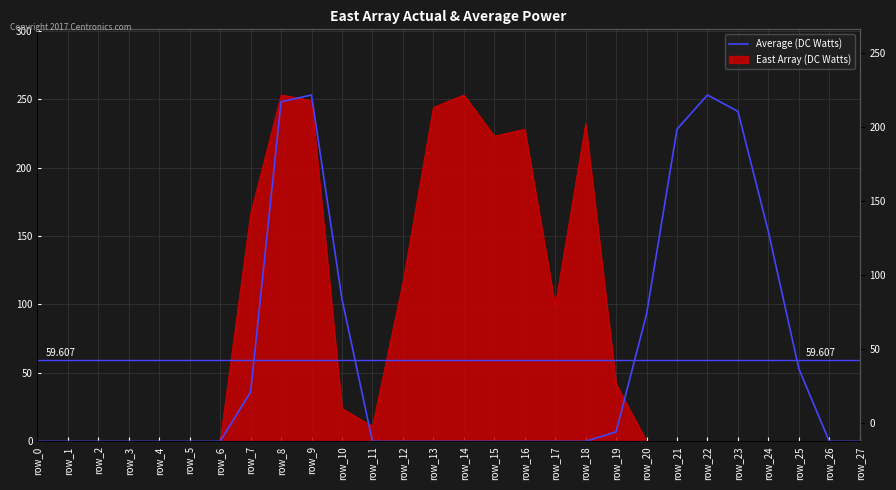

Reading right to left, transcribe all the data shown in this chart.

0	0	53	153	241	253	228	93	7	0	0	0	0	0	0	0	0	104	253	248	36	0	0	0	0	0	0	0